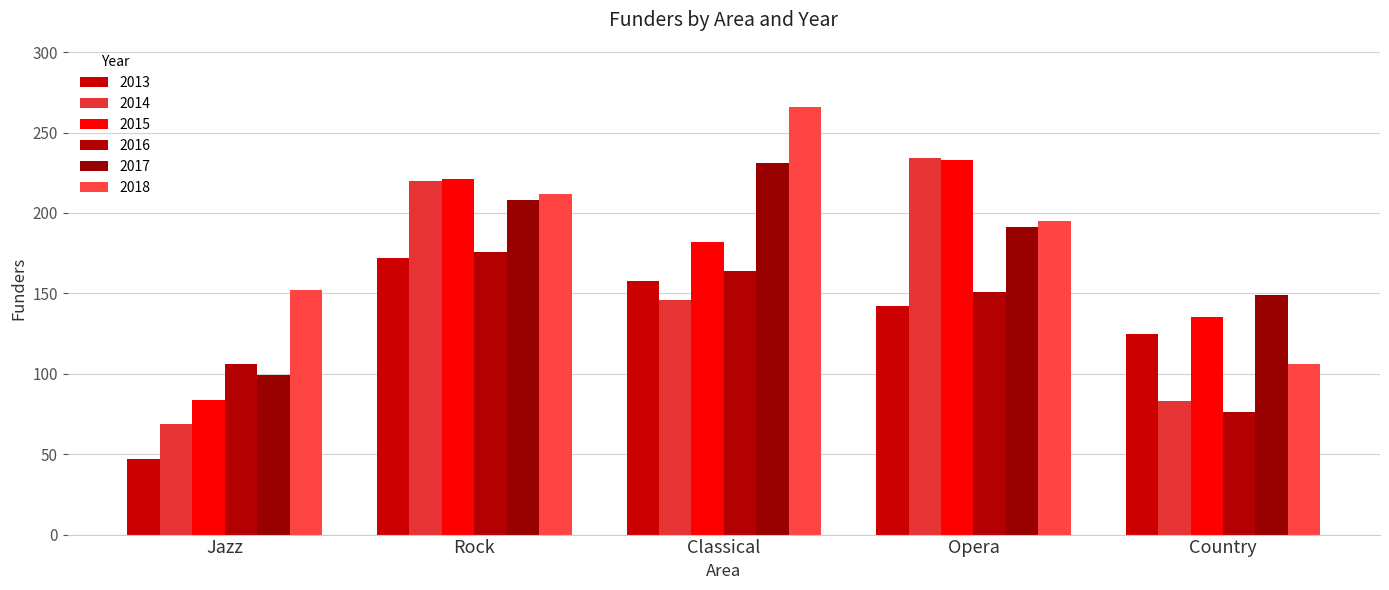

How many groups of bars are there?

5